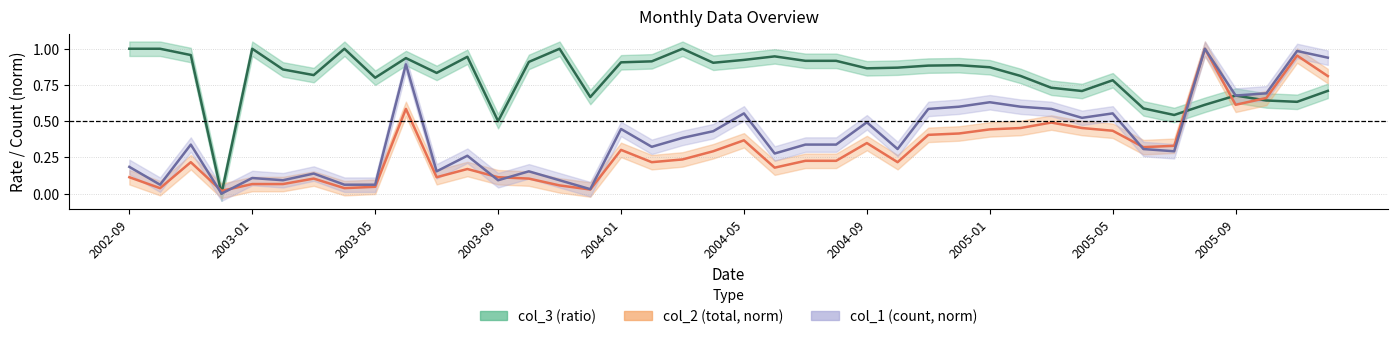

Where is the first local maximum for col_3?

2003-01